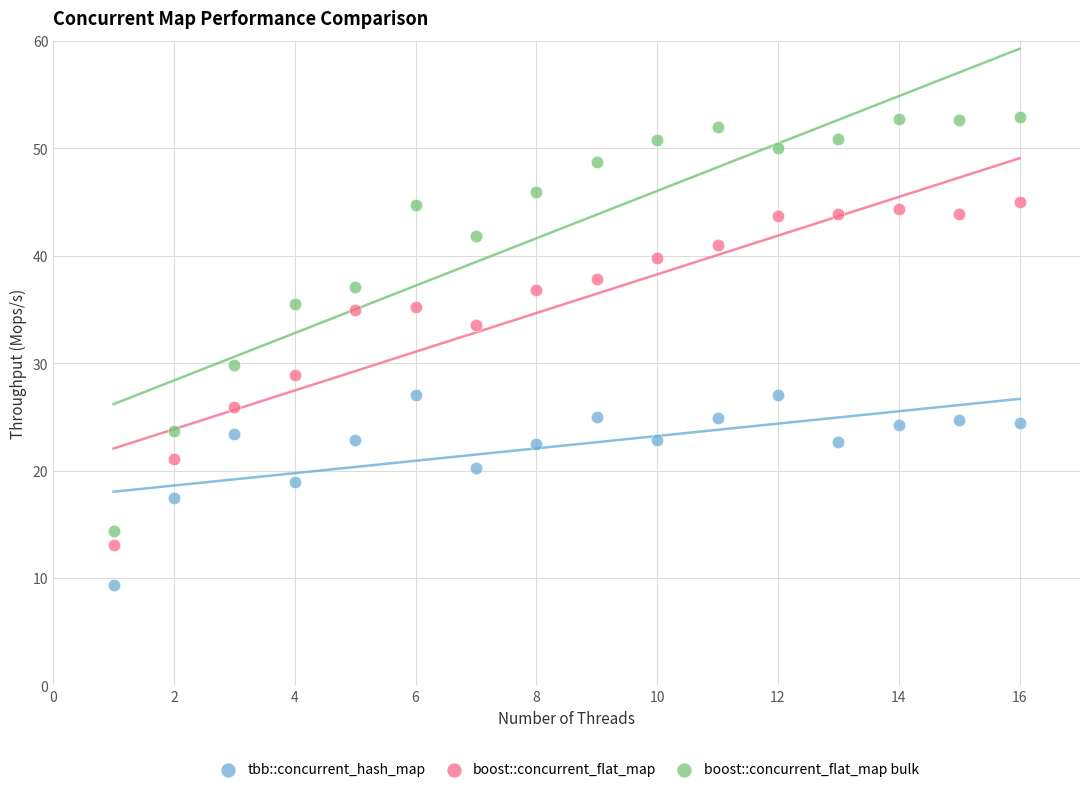

Which series contains the highest Y value?

boost::concurrent_flat_map bulk